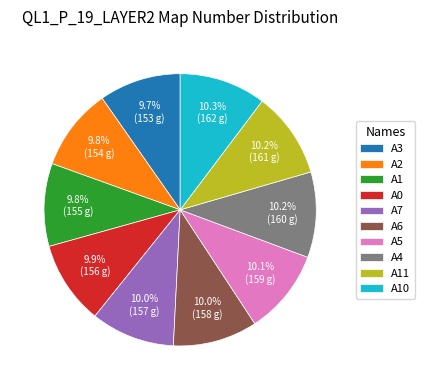

Approximately how many times larger is the value at A0 compared to A6?

1.0